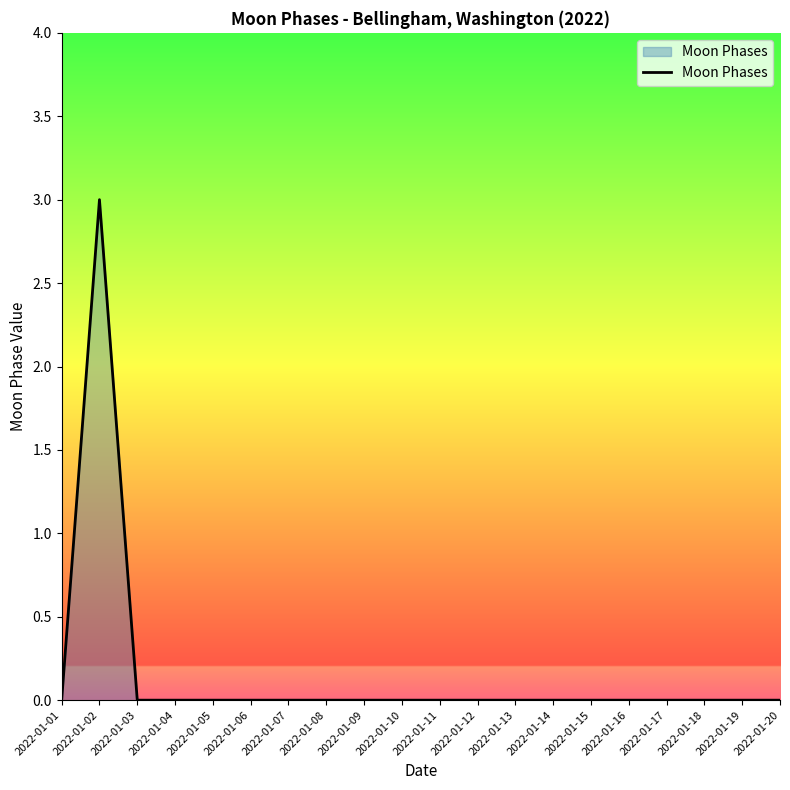

Count the number of data series in this chart.

1